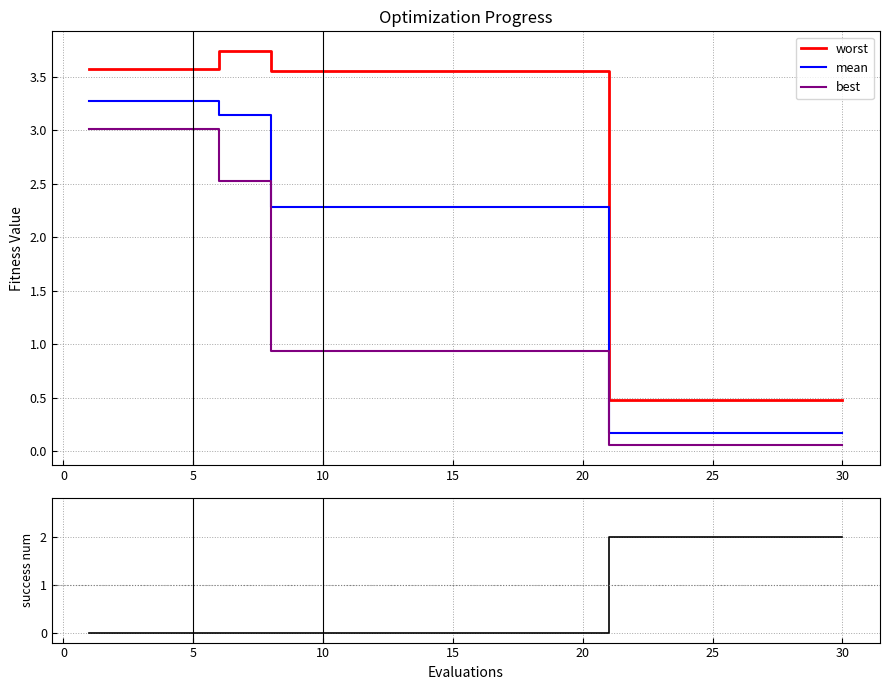

True or false: worst and best intersect in this chart.

False